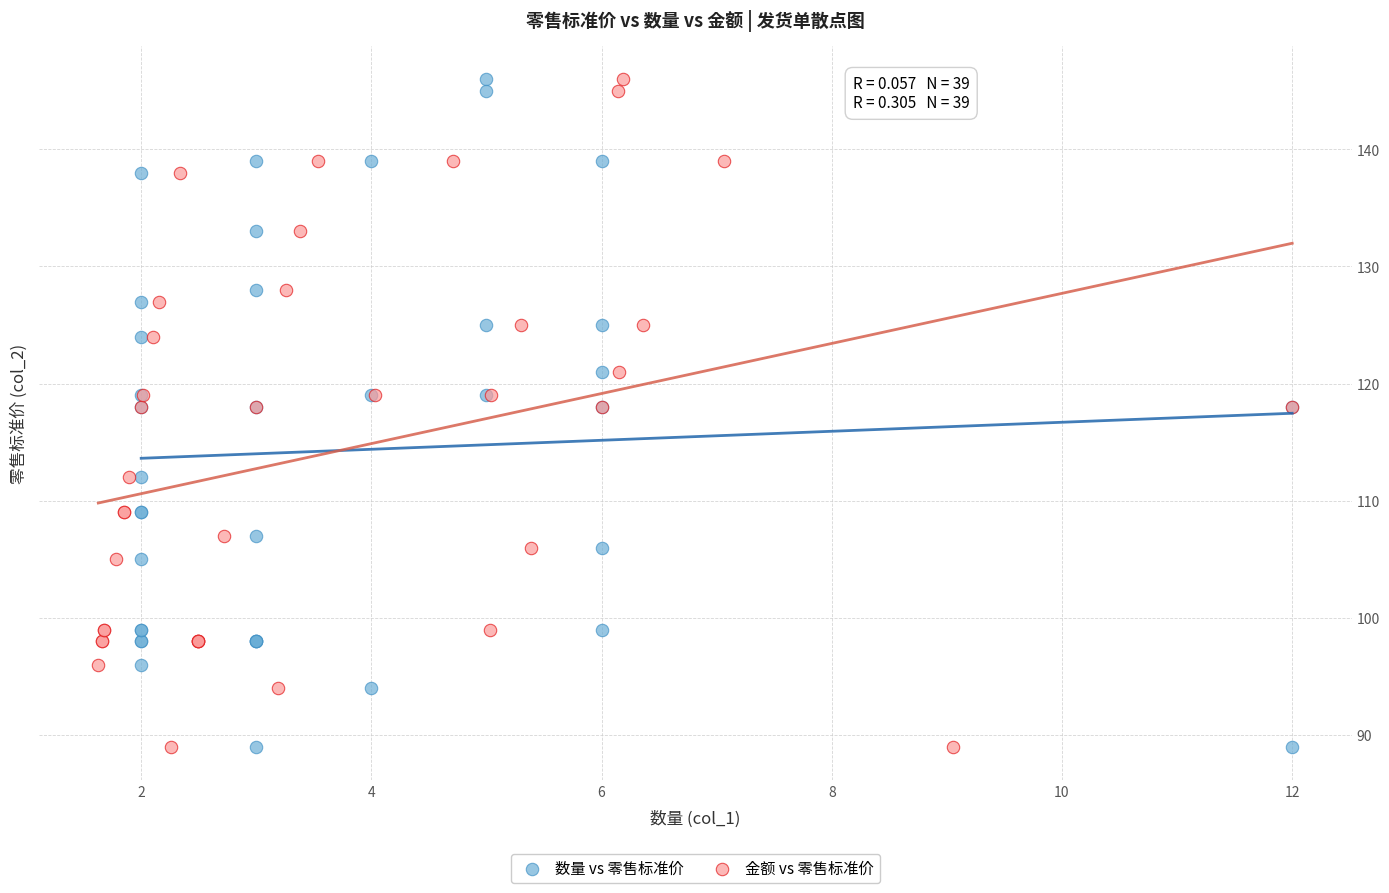

What are all the series names shown in the legend?

数量 vs 零售标准价, 金额 vs 零售标准价